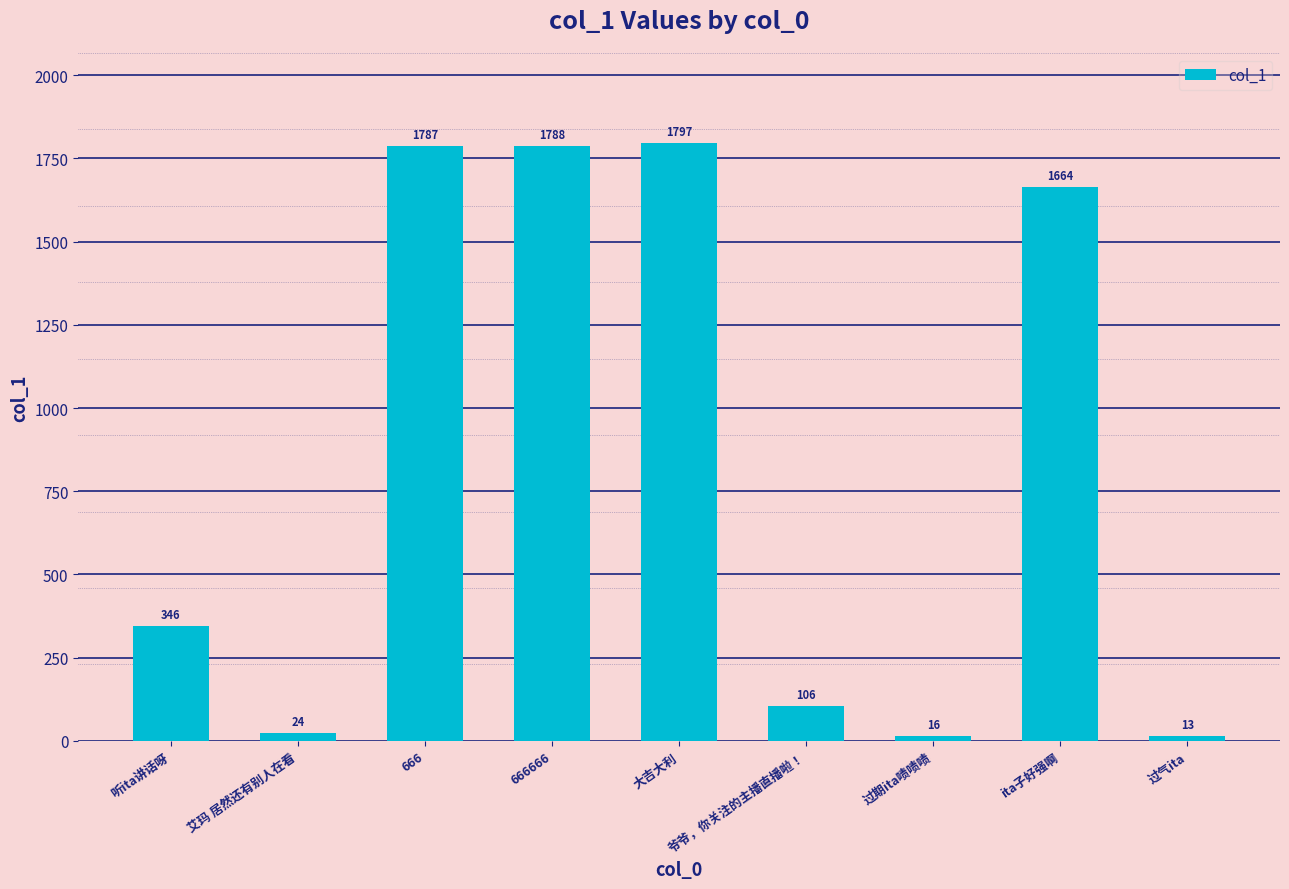

Rank the categories by value from lowest to highest.

过气ita, 过期ita啧啧啧, 艾玛 居然还有别人在看, 爷爷，你关注的主播直播啦！, 听ita讲话呀, ita子好强啊, 666, 666666, 大吉大利